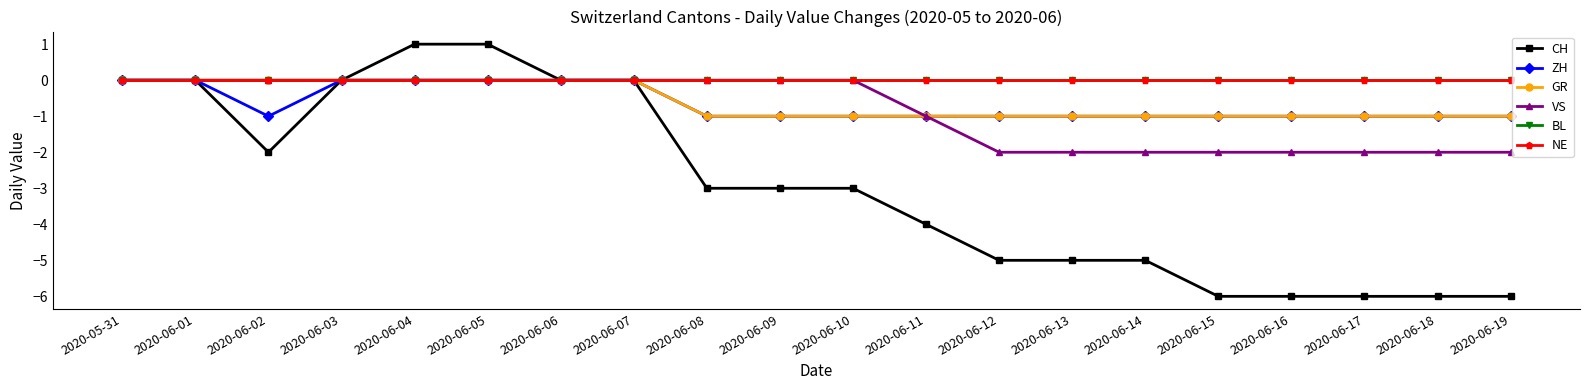

At which label does ZH reach its peak?

2020-05-31